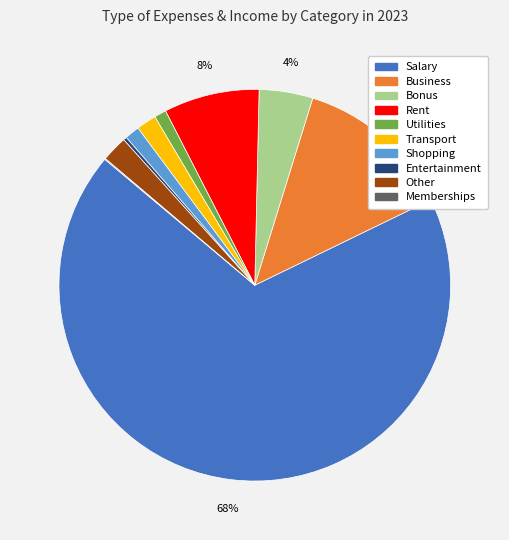

To the nearest percent, what is the average slice percentage?

10%